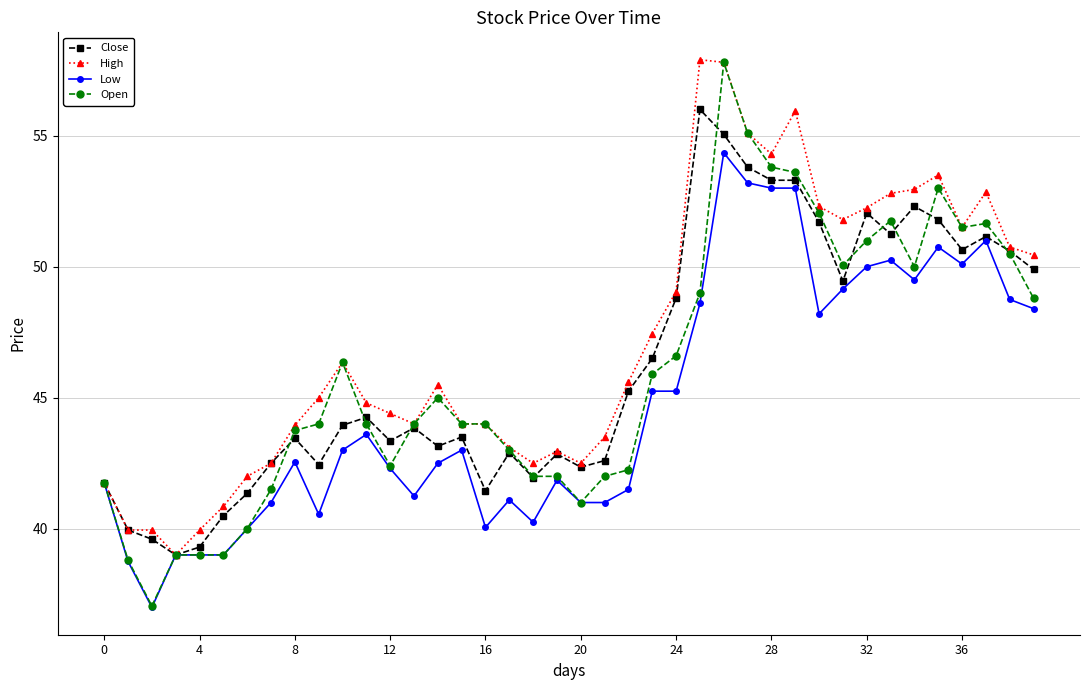

True or false: Low has more than 1 points higher than both neighbors.

True